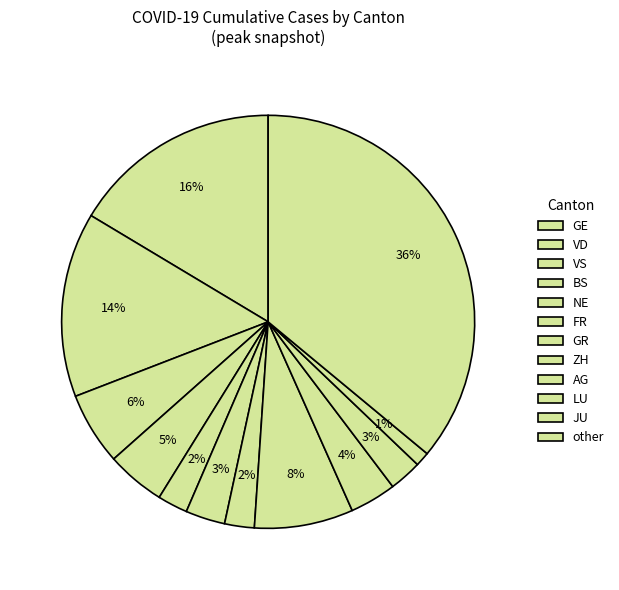

How many segments does this pie chart have?

12